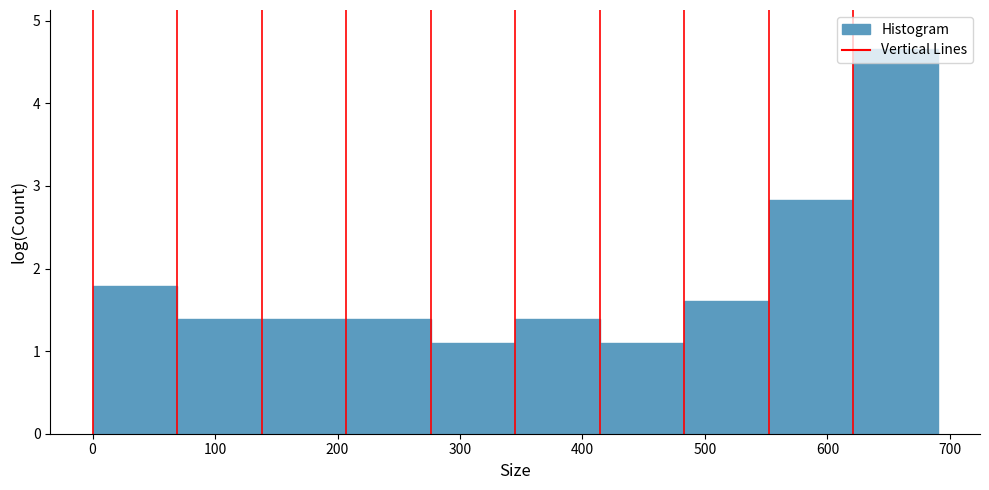

Reading left to right, transcribe this chart: for each bar, give the range it covers on the x-axis and its height. Neither the bar edges nor the heights are printed on the chart, so give them approximately, as read against the axes.

0 to 69: 1.8
69 to 138: 1.4
138 to 207: 1.4
207 to 276: 1.4
276 to 345: 1.1
345 to 414: 1.4
414 to 483: 1.1
483 to 552: 1.6
552 to 621: 2.8
621 to 690: 4.7